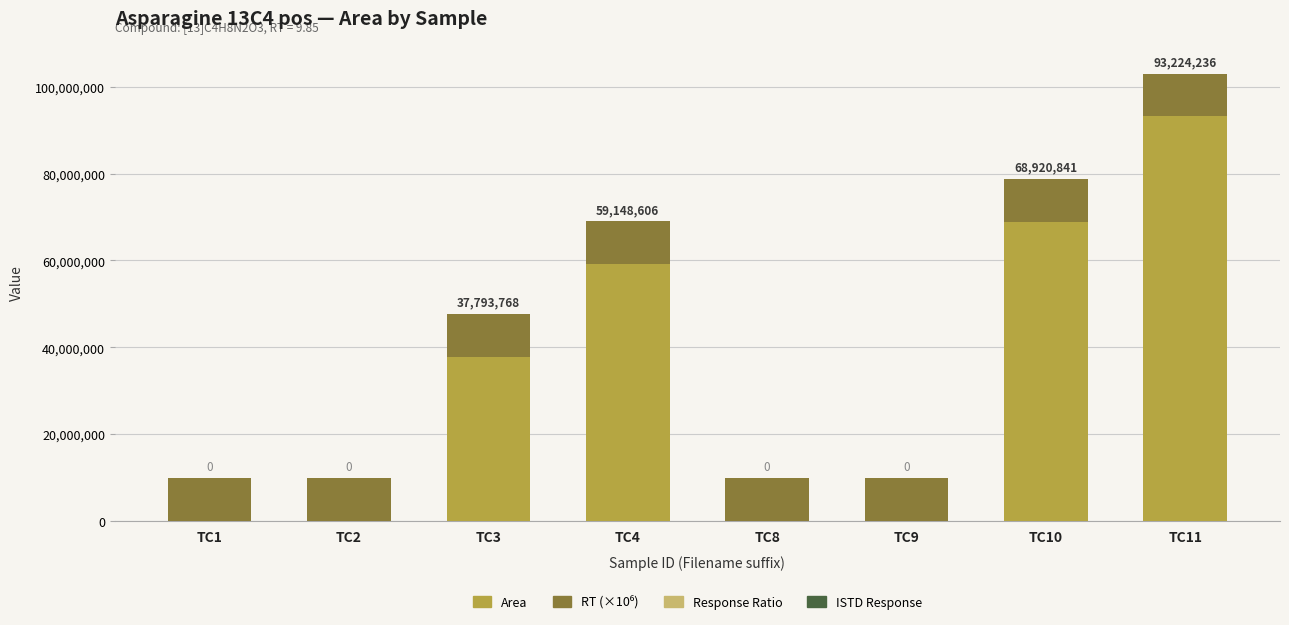

Reading left to right, what are the values for Area?

TC1=0	TC2=0	TC3=37793768	TC4=59148606	TC8=0	TC9=0	TC10=68920841	TC11=93224236